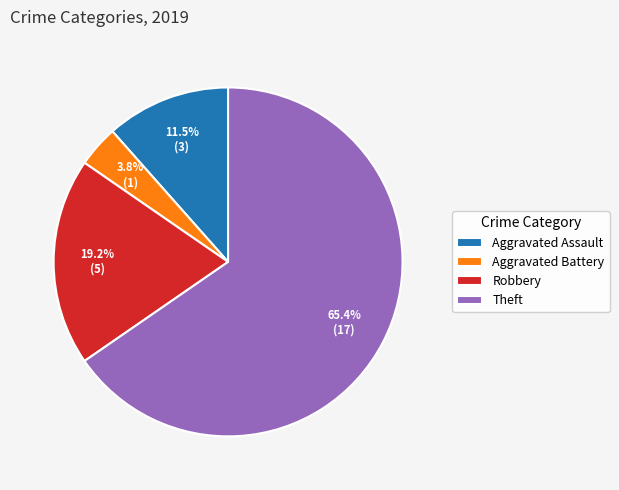

Do Theft and Aggravated Battery together represent more than half of the pie?

Yes